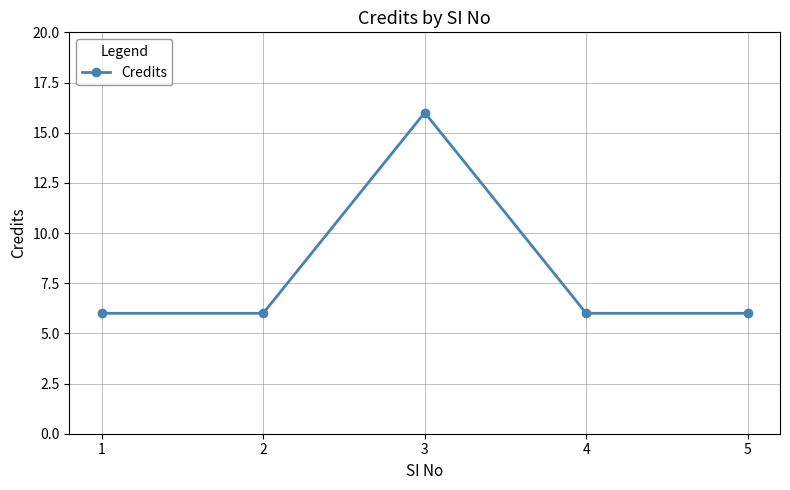

Approximately how many times larger is the value at 1 compared to 4?

1.0